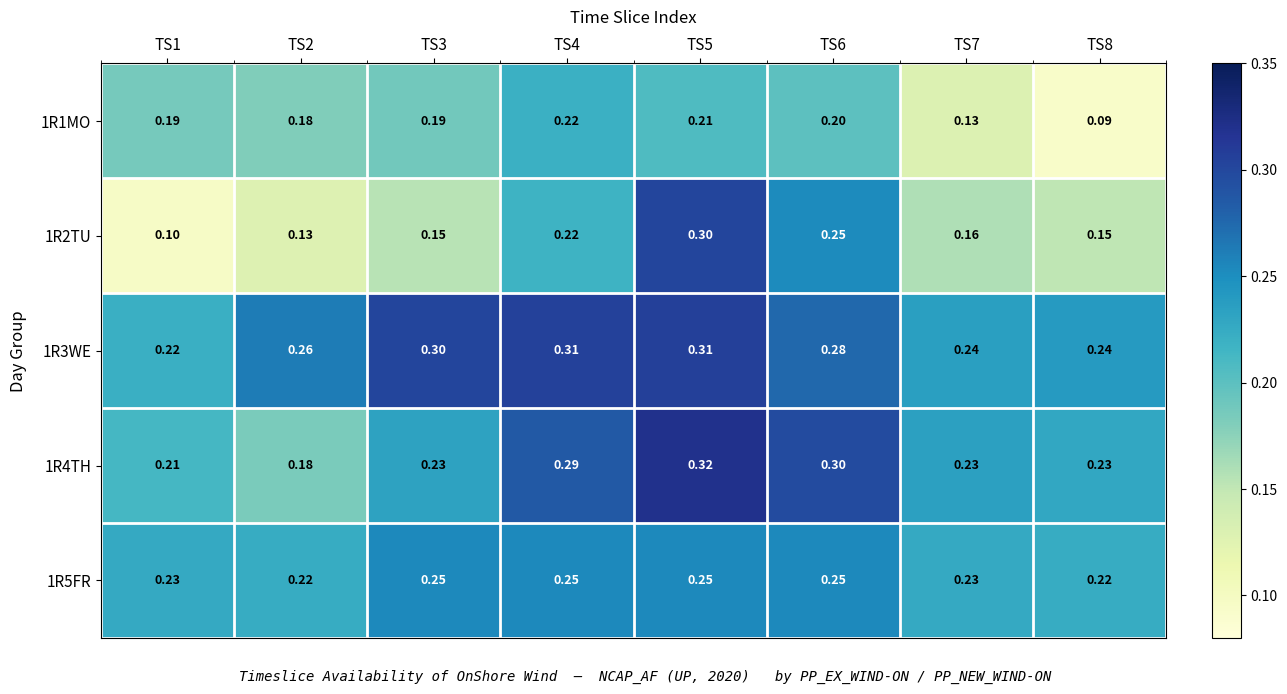

Is the value of 1R5FR at TS7 greater than the value of 1R1MO at TS6?

Yes